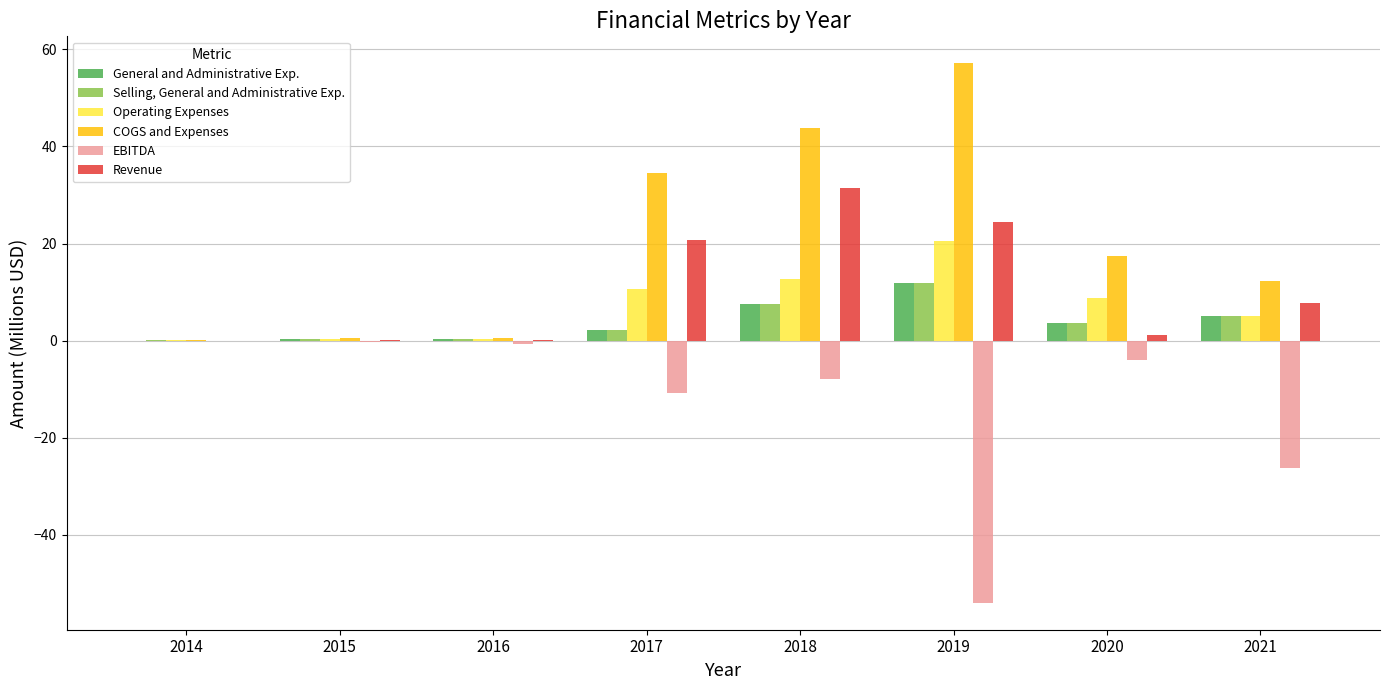

True or false: EBITDA has a value of -0.4 at 2015.

True